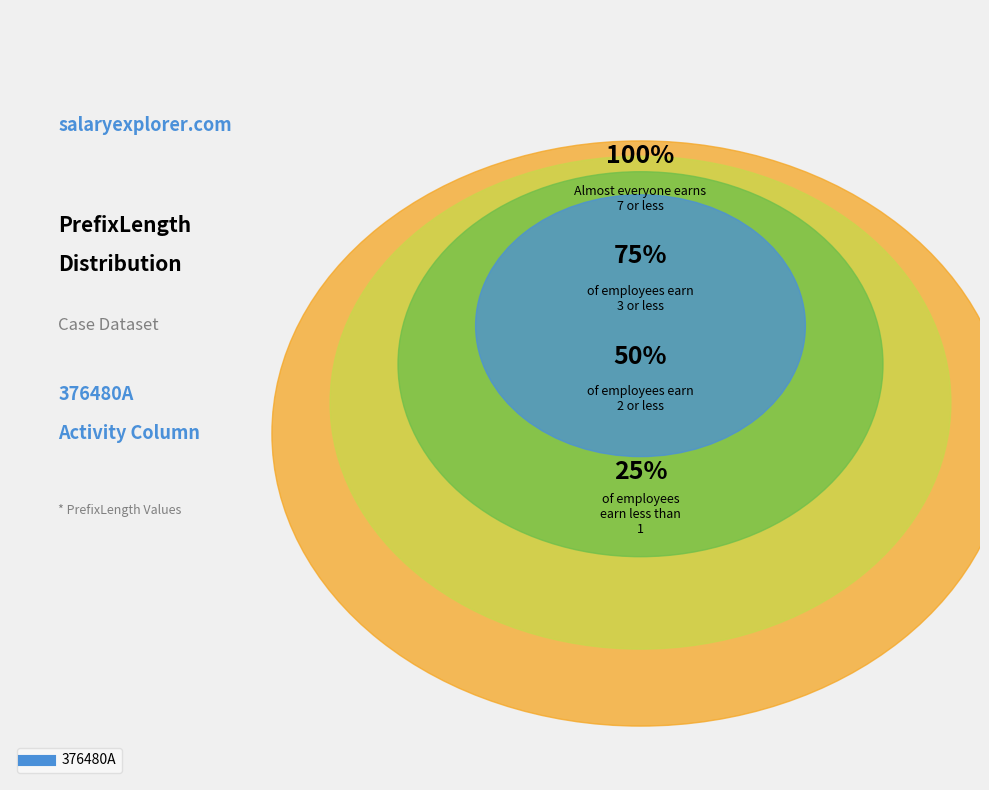

Does 4 represent more than half of the total?

No